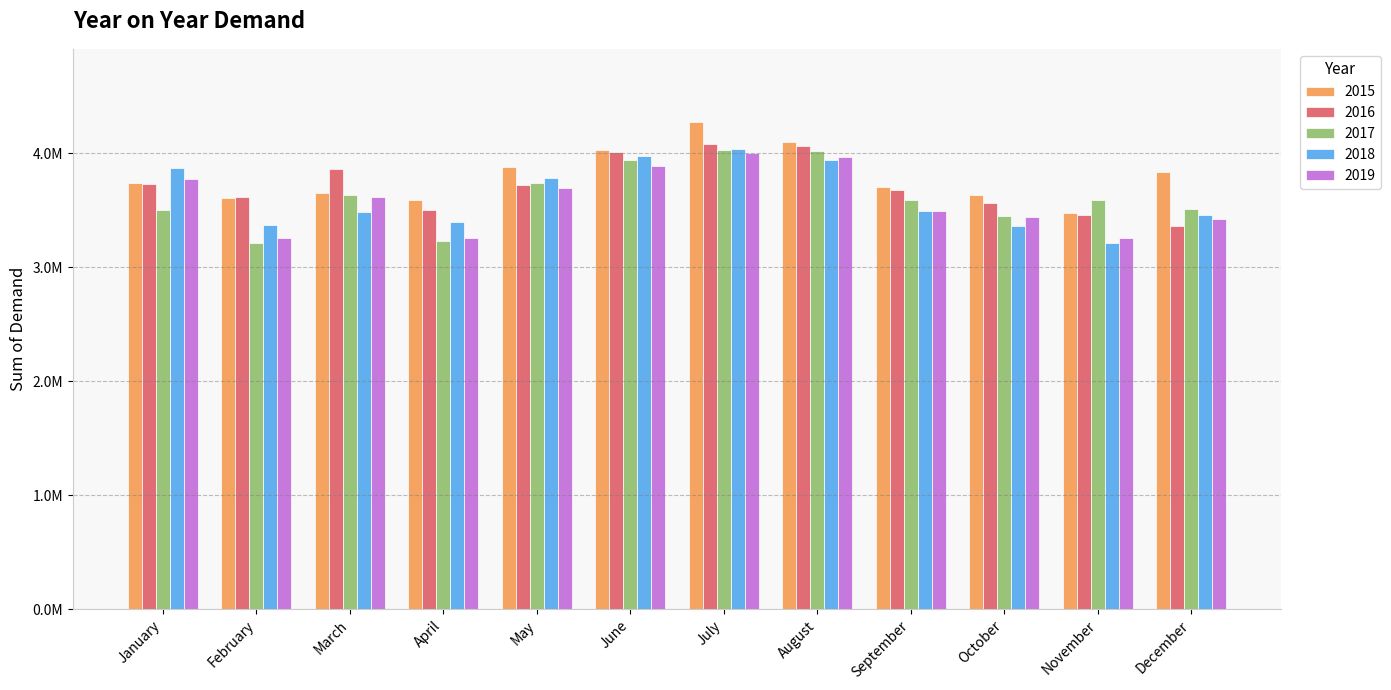

List the labels in order of 2017 value, smallest first.

February, April, October, January, December, September, November, March, May, June, August, July